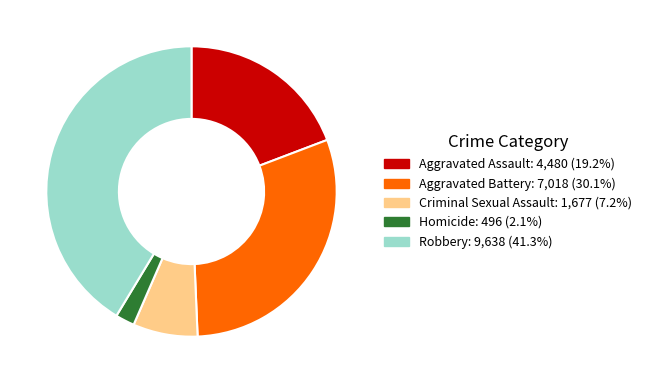

Which category has the smallest portion of the pie?

Homicide